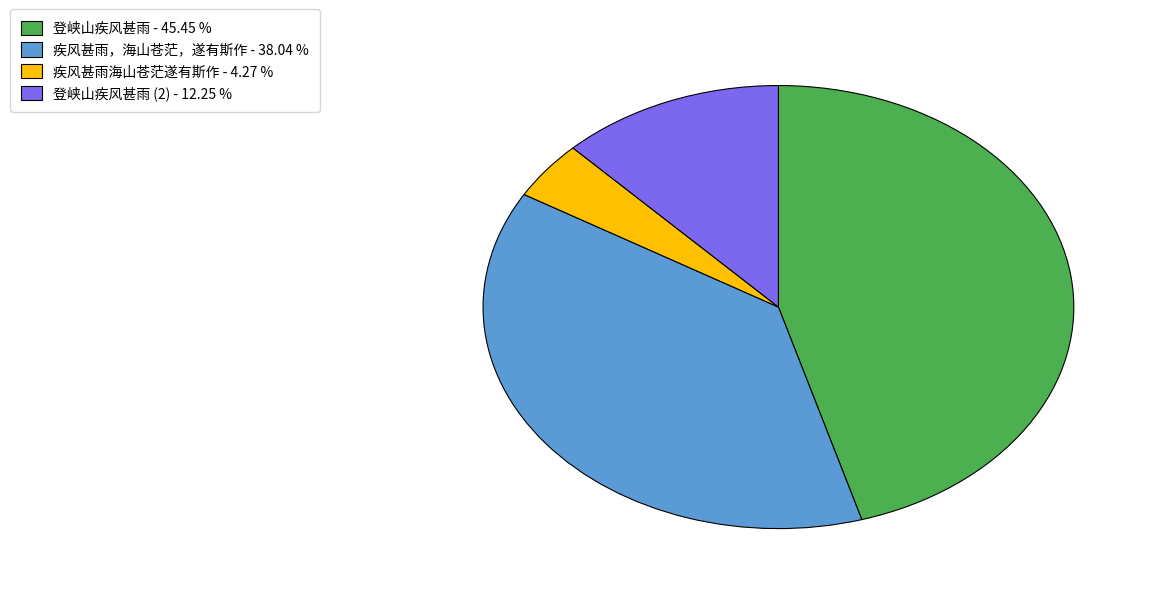

Approximately how many times larger is the value at 疾风甚雨，海山苍茫，遂有斯作 - 38.04 % compared to 登峡山疾风甚雨 (2) - 12.25 %?

3.1